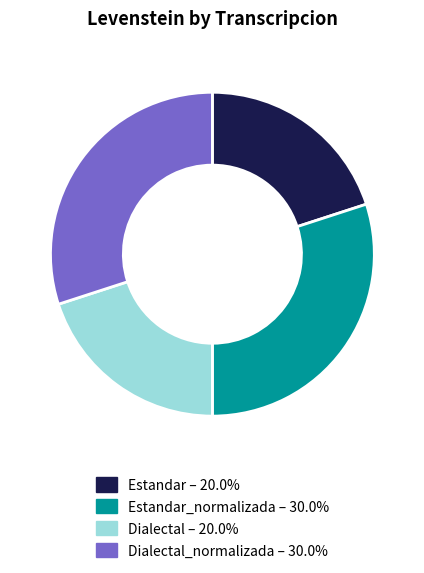

How many slices are in this pie chart?

4